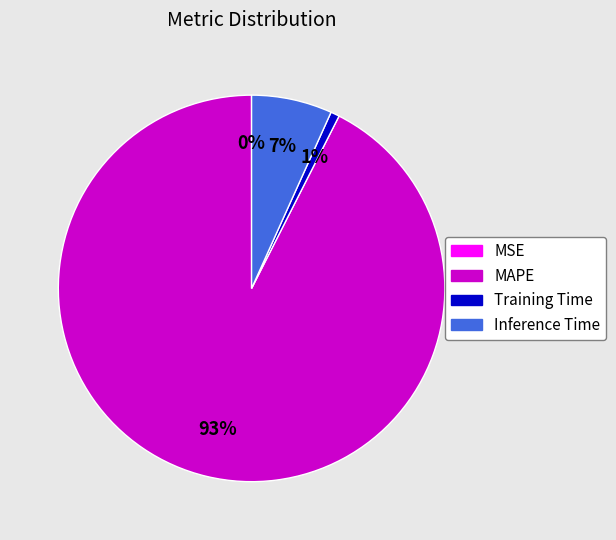

Is it true that Training Time is 1% of the pie?

True